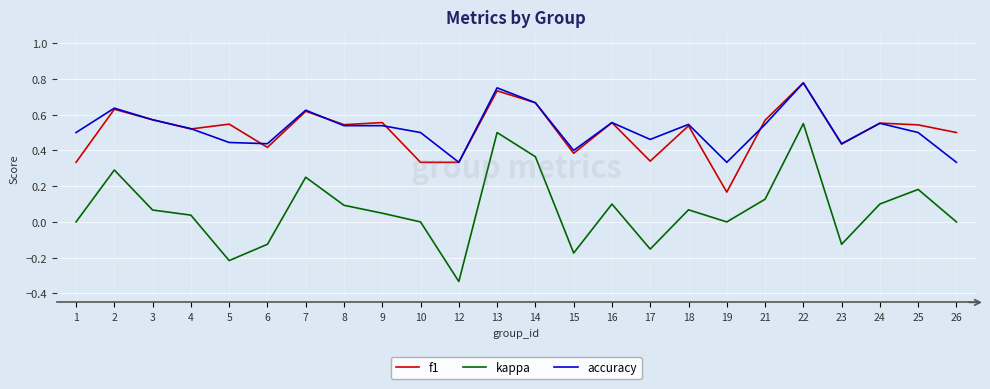

At which category does kappa reach its first local peak?

2